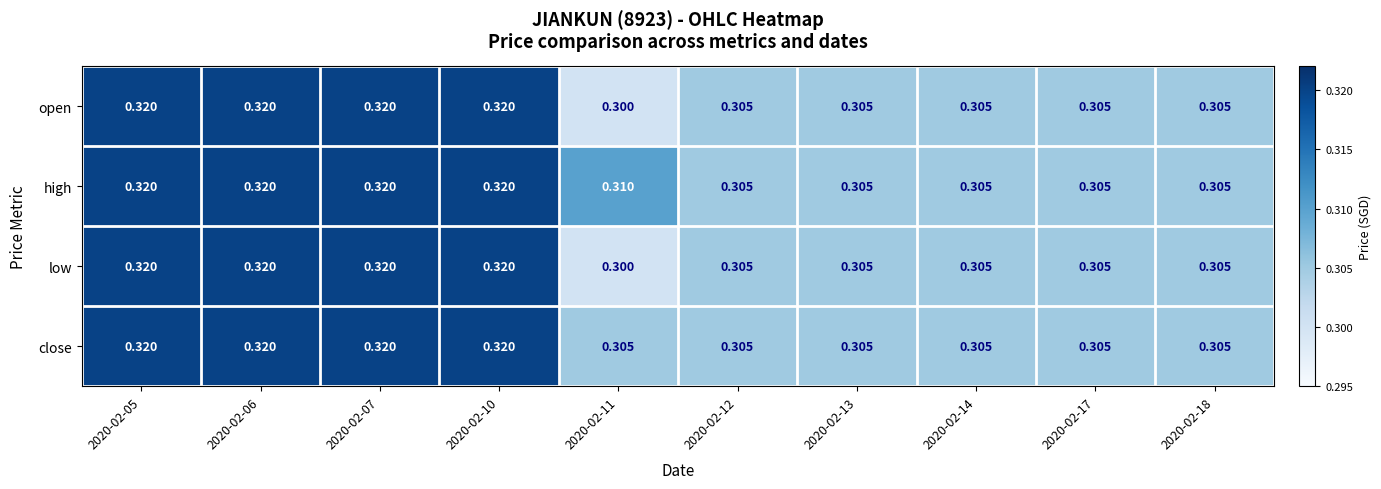

Is the value of close at 2020-02-13 greater than the value of low at 2020-02-07?

No